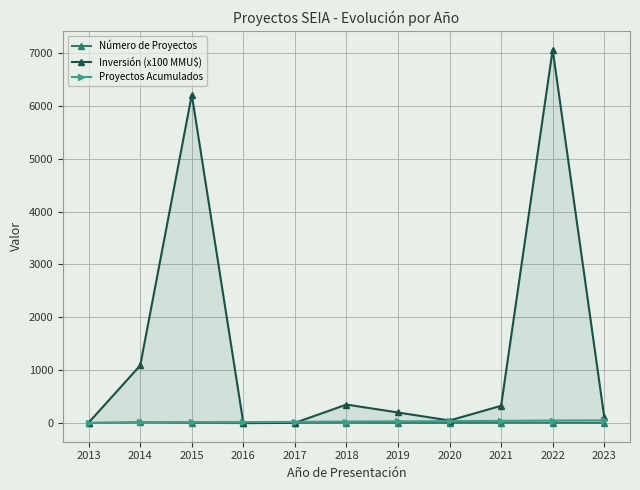

Rank the series by their maximum value, from lowest to highest.

Número de Proyectos, Proyectos Acumulados, Inversión (x100 MMU$)